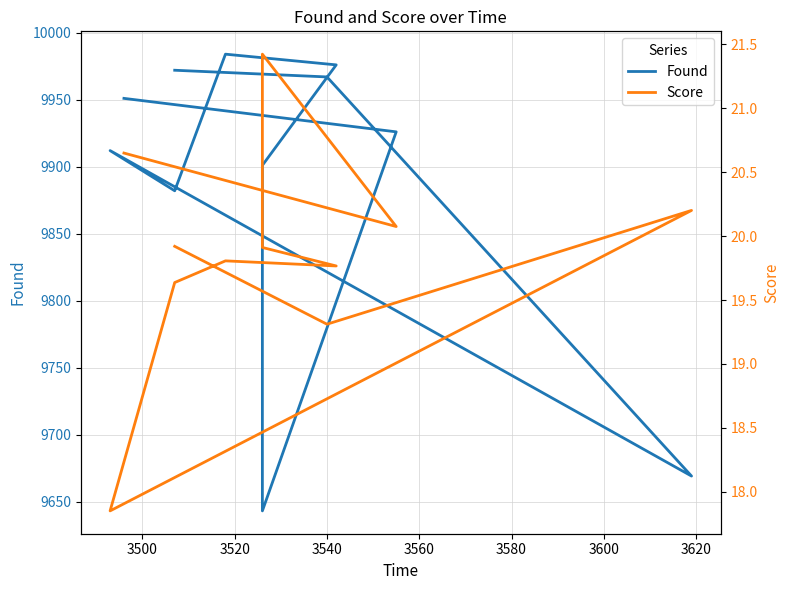

How many data points in Score are less than 19?

1